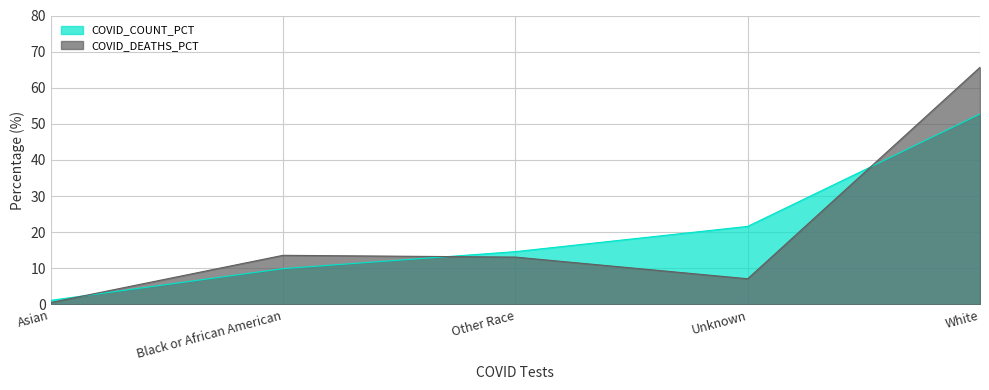

Count the number of data series in this chart.

2